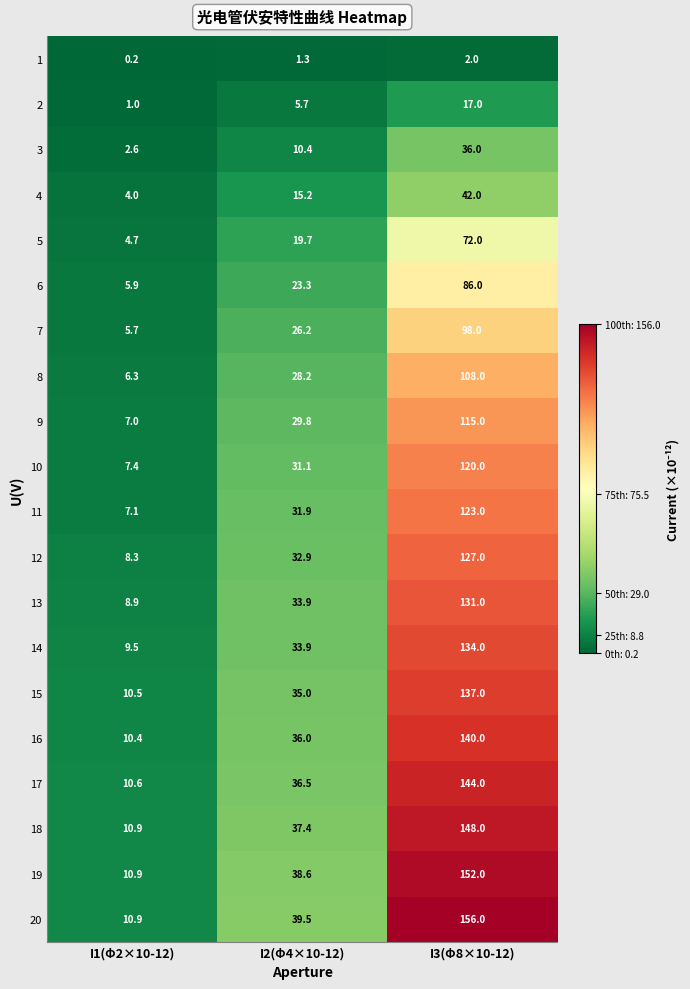

At which label does 9 reach its minimum?

I1(Φ2×10-12)